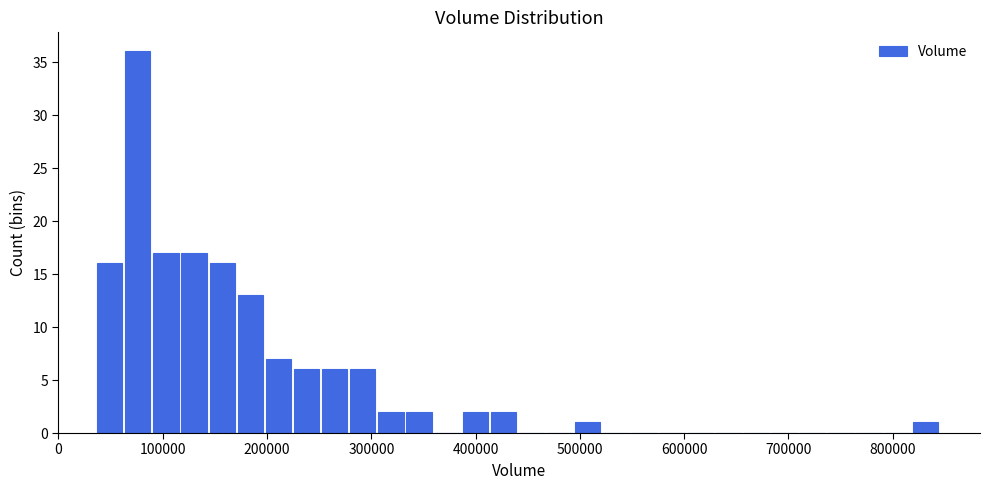

Around what value on the x-axis is the tallest bar? Give the approximate position of its centre, as read against the axis.

80000